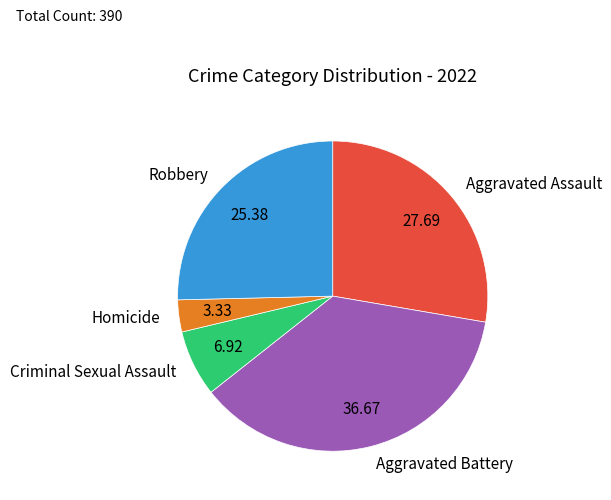

Does Aggravated Assault account for over 50% of the chart?

No